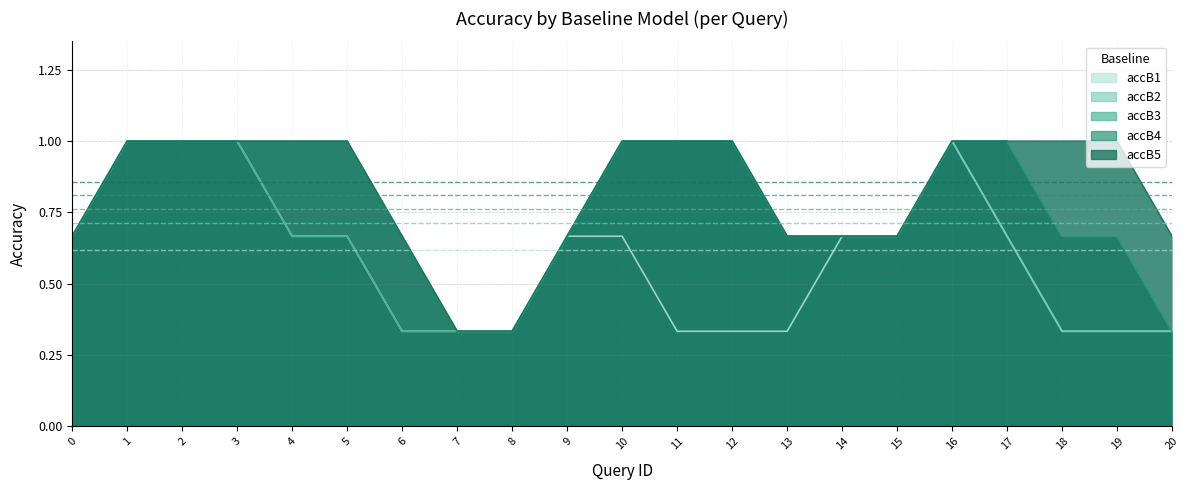

Which series has the largest range (max minus min)?

accB1